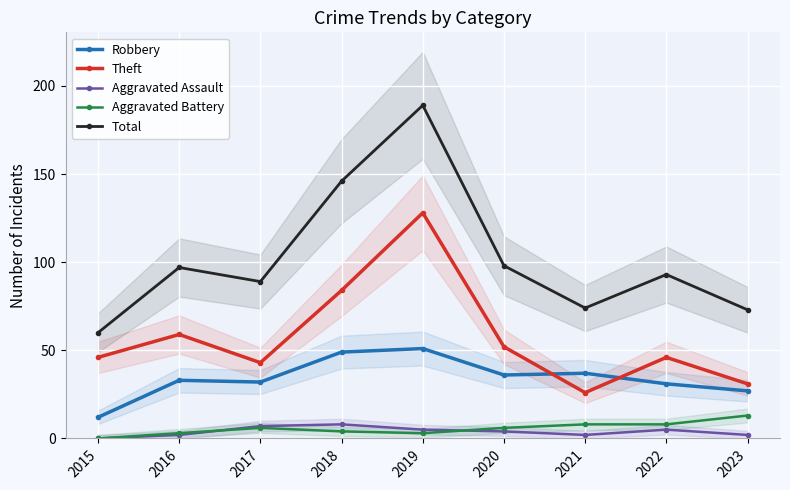

True or false: Aggravated Battery has a value of 19 at 2023.

False